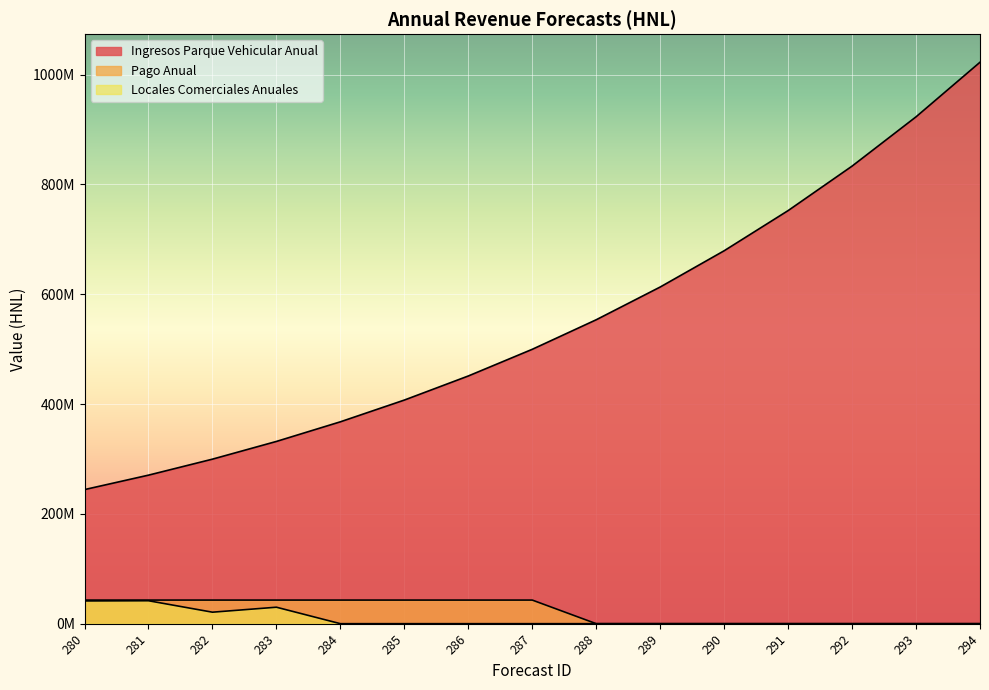

Read the Pago Anual value at 284.

43000000